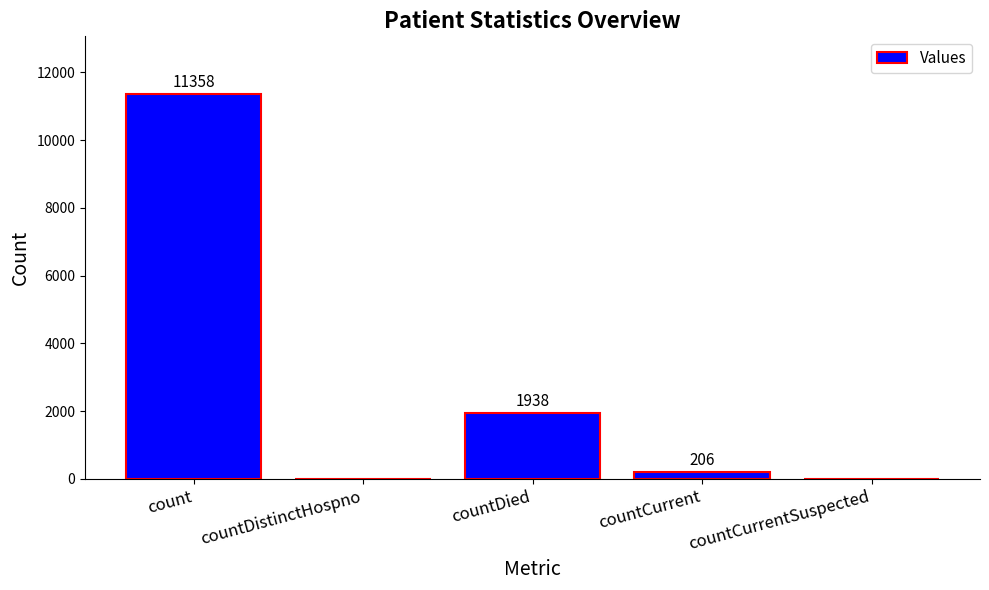

What is the difference between the values at countCurrent and countDistinctHospno?

206